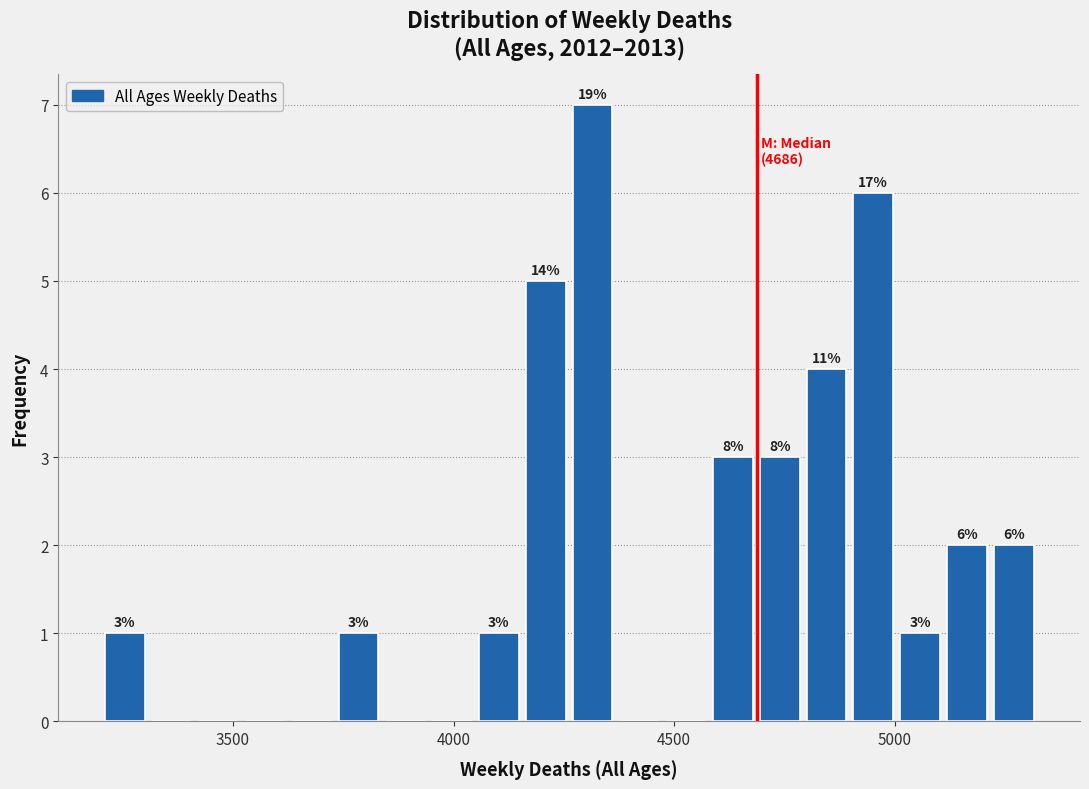

Read against the x-axis, roughly where is the centre of the tallest bar?

4300